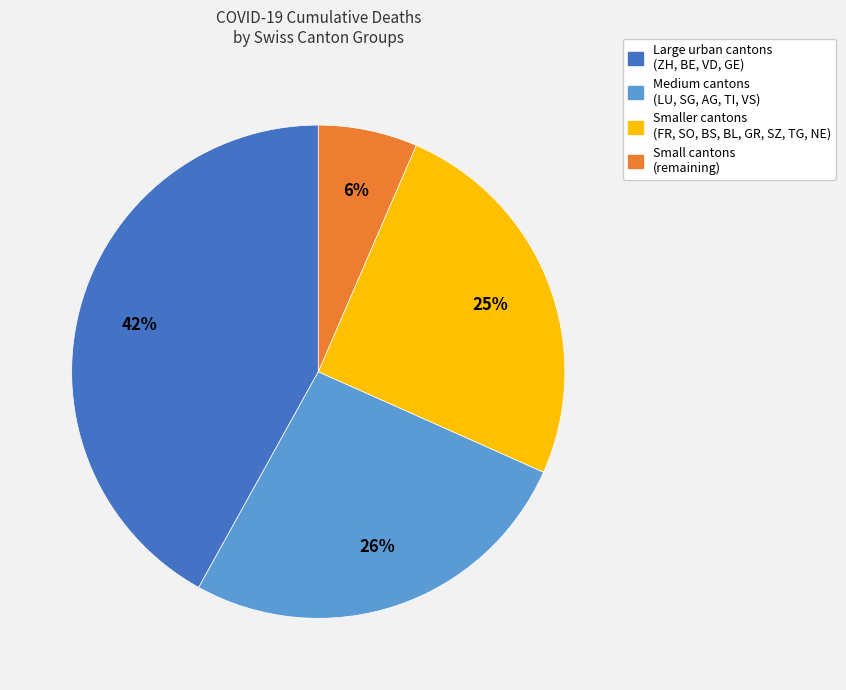

Does any single category account for the majority?

No